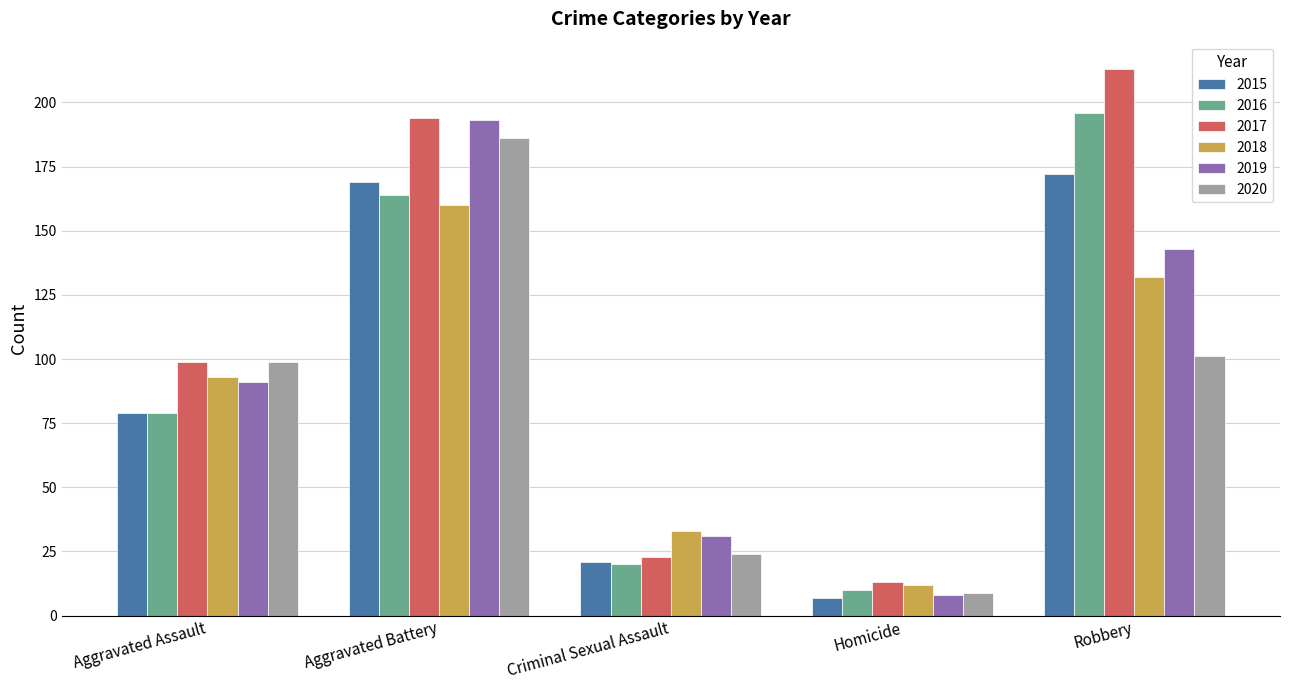

What position from the right is Criminal Sexual Assault?

3